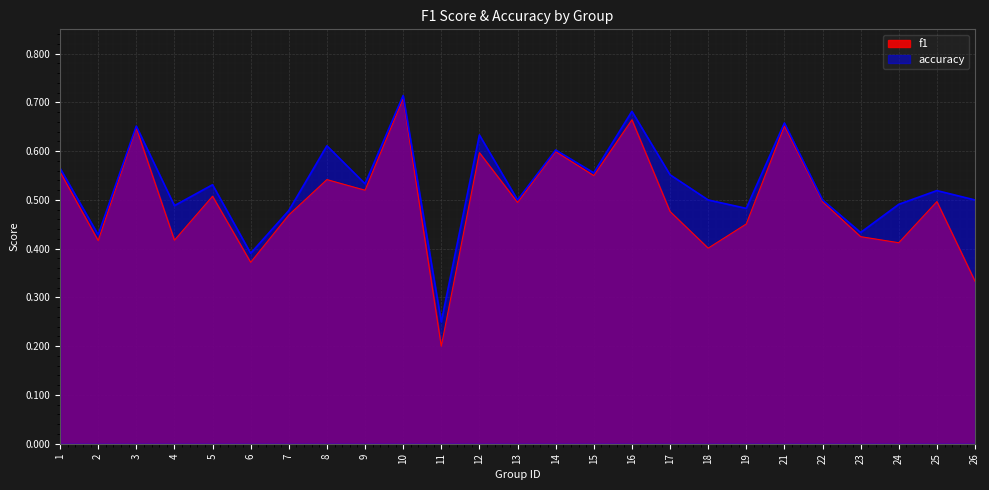

What is the approximate value of accuracy at 14?

0.6